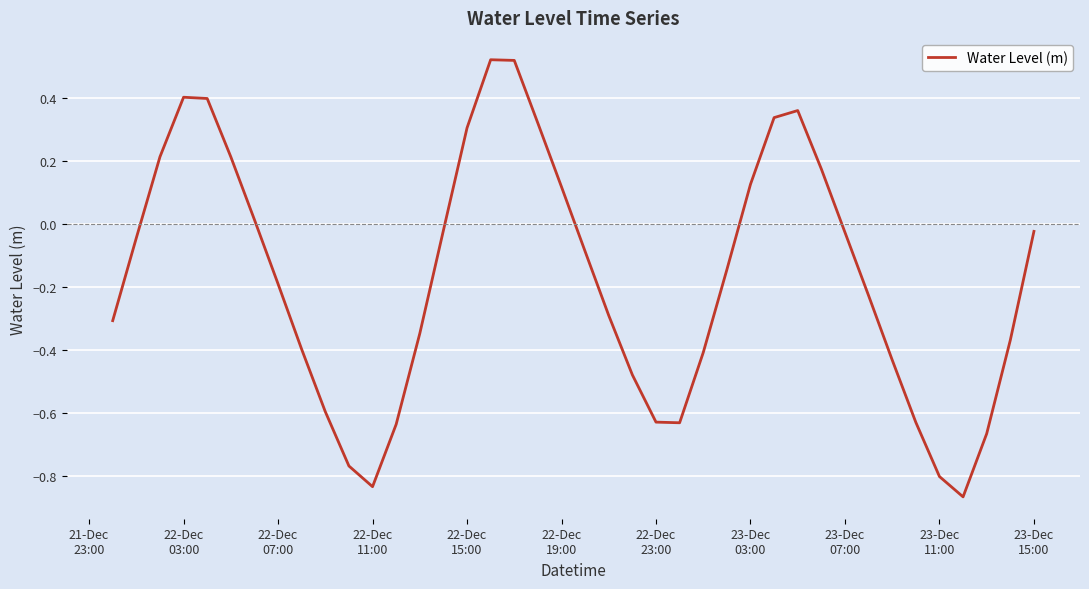

What is the difference between the maximum and minimum values?

1.4